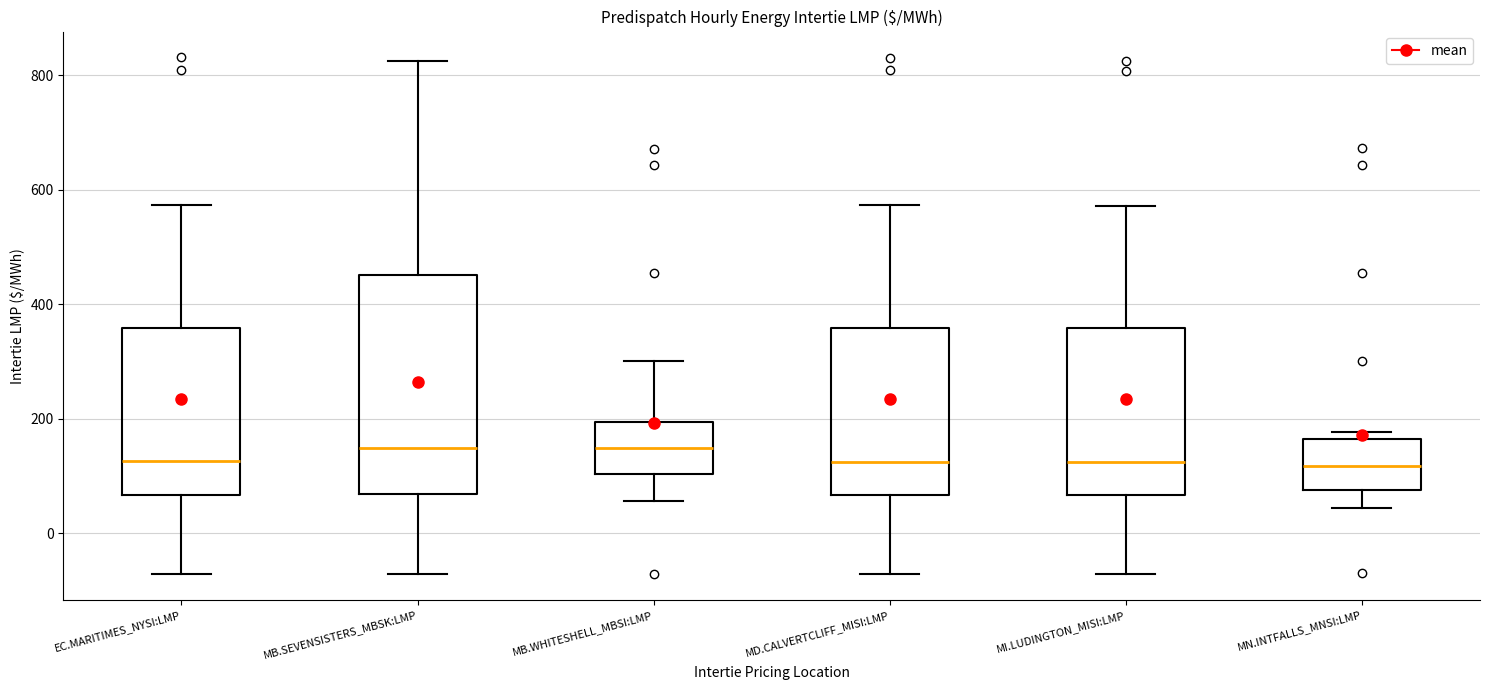

Reading left to right, read every box against the y-axis: the position of its median line, the range the box covers, and the ends of its whiskers. The values are not printed on the chart, so give them approximately, as read against the axis.

EC.MARITIMES_NYSI:LMP: median 120, box 60 to 360, whiskers -80 to 580
MB.SEVENSISTERS_MBSK:LMP: median 140, box 60 to 460, whiskers -80 to 820
MB.WHITESHELL_MBSI:LMP: median 140, box 100 to 200, whiskers 60 to 300
MD.CALVERTCLIFF_MISI:LMP: median 120, box 60 to 360, whiskers -80 to 580
MI.LUDINGTON_MISI:LMP: median 120, box 60 to 360, whiskers -80 to 580
MN.INTFALLS_MNSI:LMP: median 120, box 80 to 160, whiskers 40 to 180